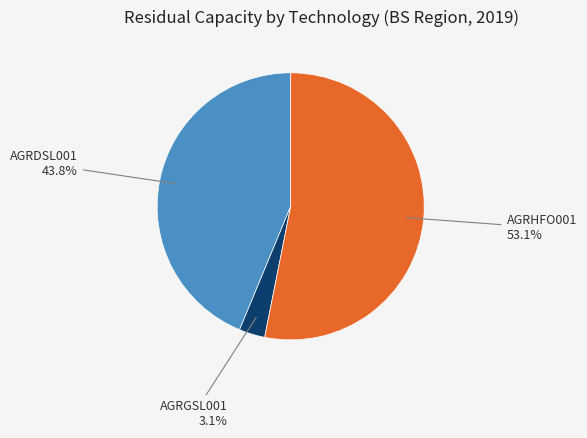

True or false: AGRDSL001 accounts for 59% of the total.

False